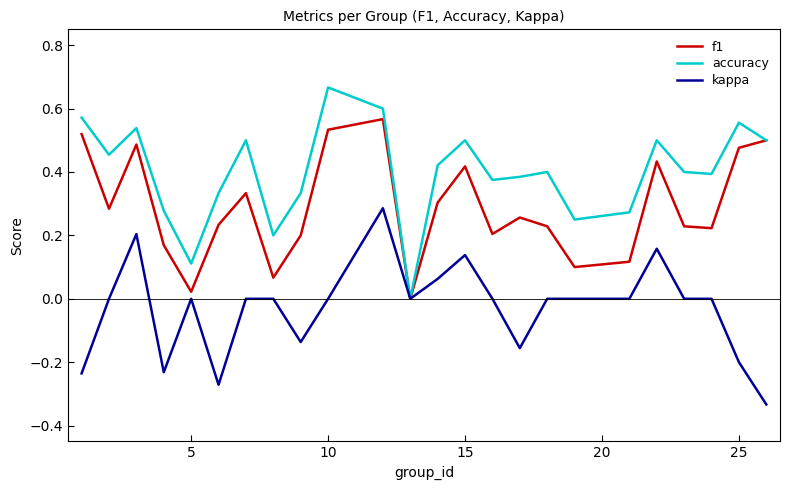

How many categories are shown in the chart?

24